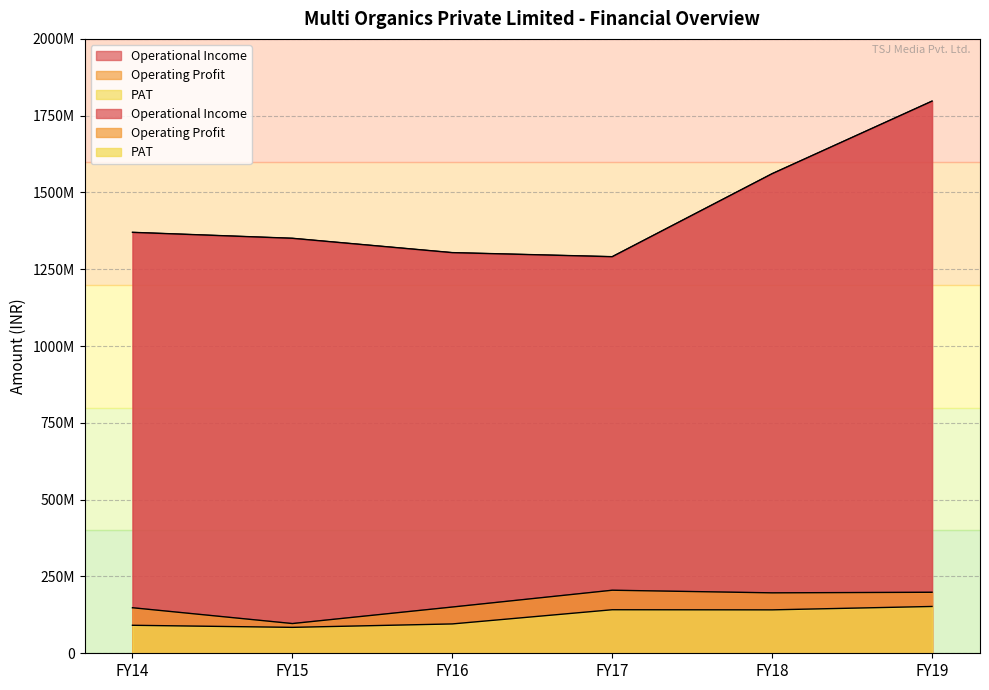

What is the minimum value shown in the chart?

84363617